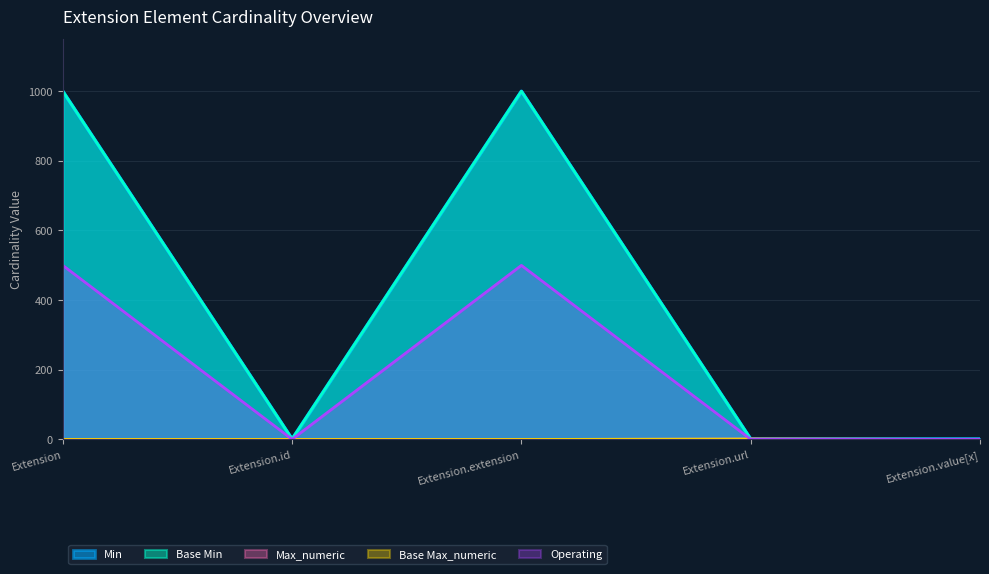

What is the difference between the highest and lowest values at Extension.extension?

999